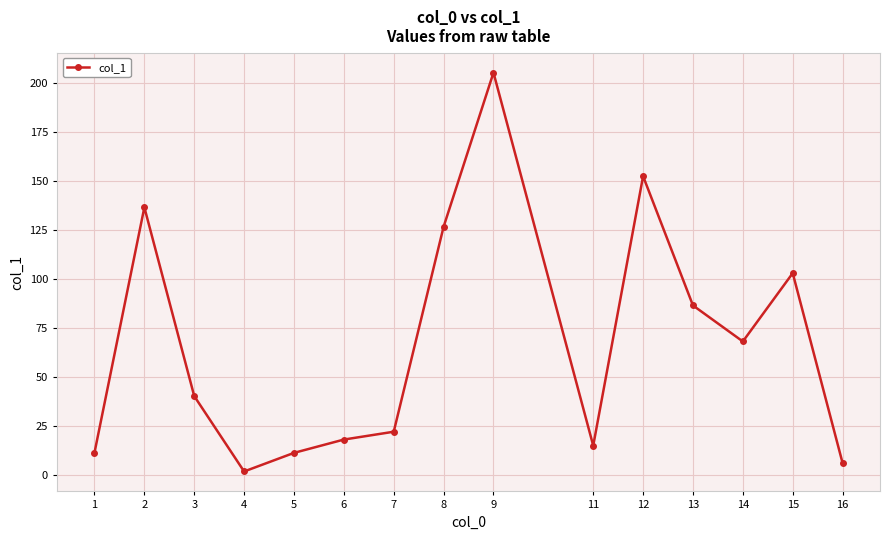

Does the chart have visible grid lines?

Yes